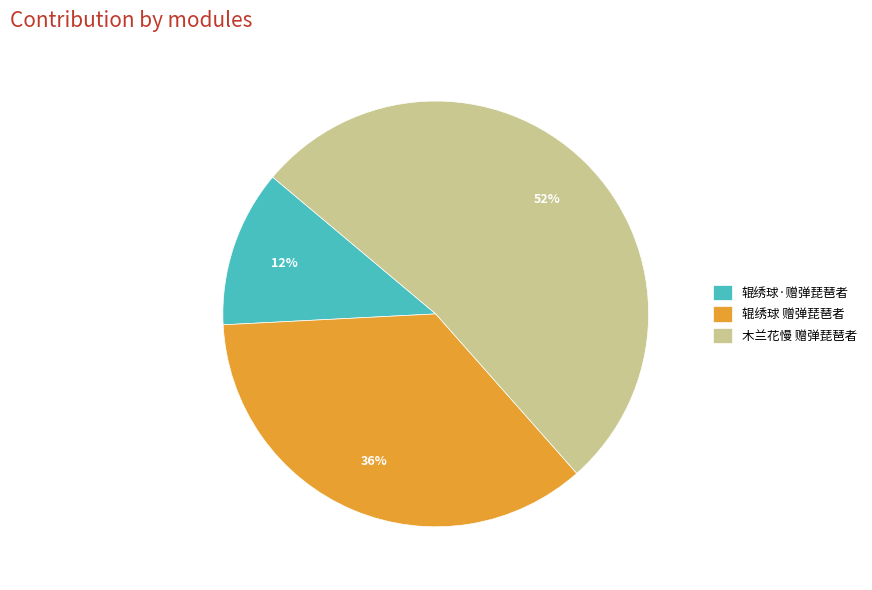

To the nearest percent, what is the difference between the 辊绣球·赠弹琵琶者 and 辊绣球 赠弹琵琶者 slice percentages?

24%